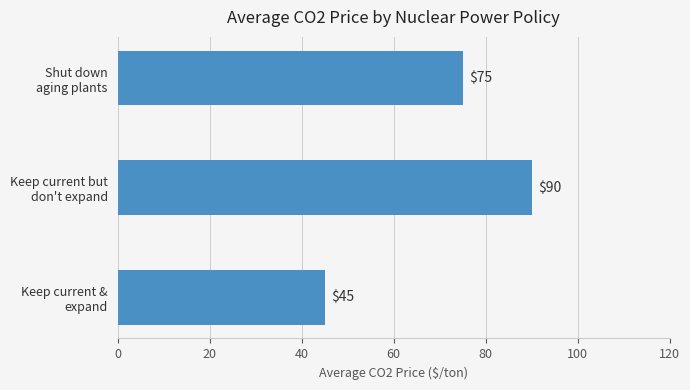

Reading top to bottom, extract all data points from this chart.

75	90	45